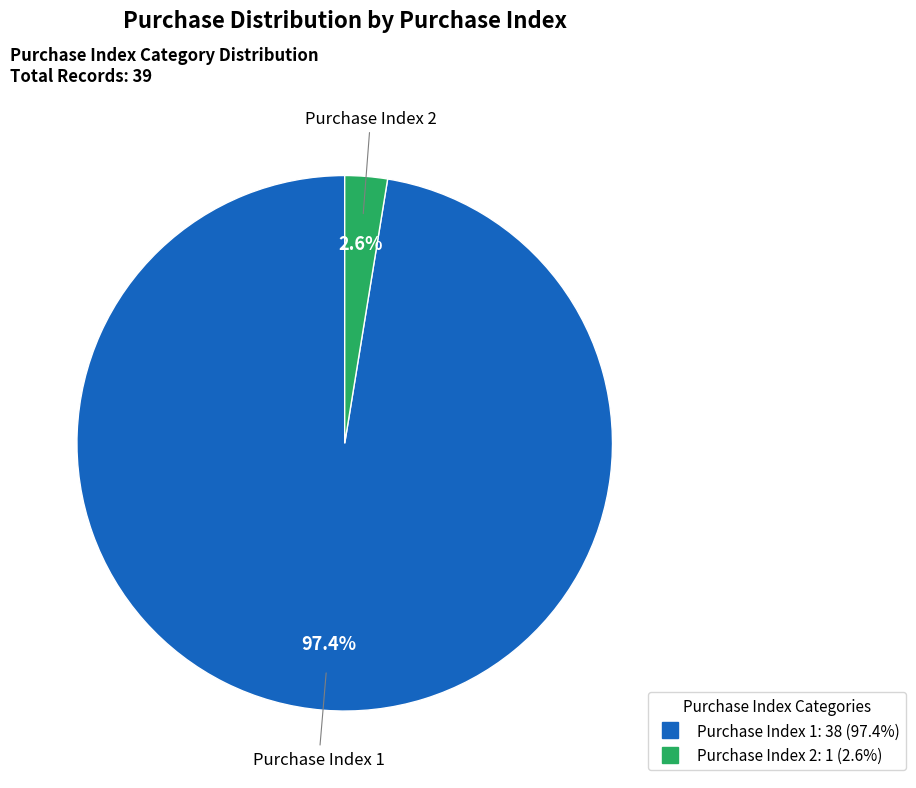

Does any single category account for the majority?

Yes